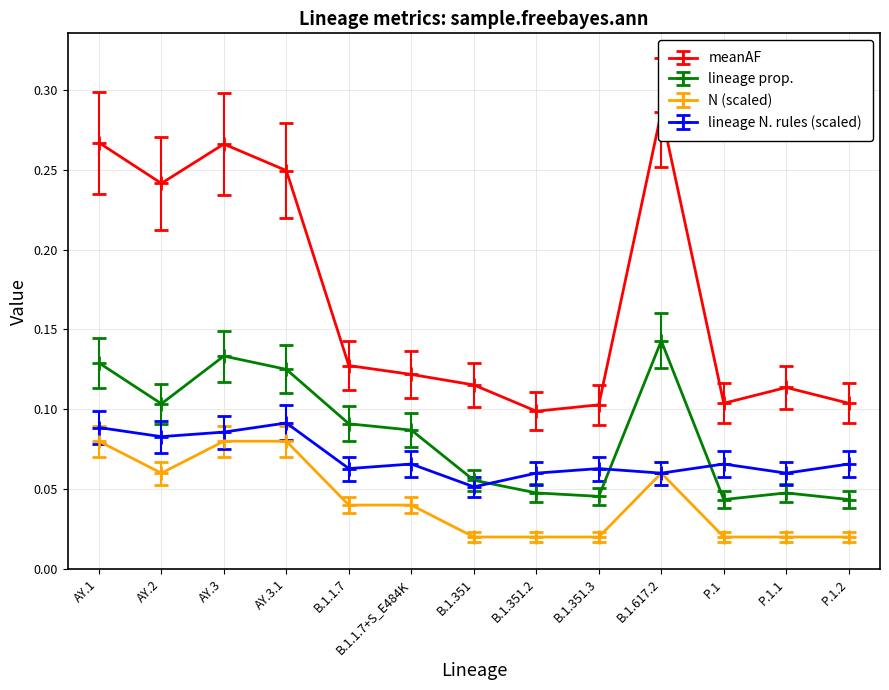

What are all the series names shown in the legend?

meanAF, lineage prop., N (scaled), lineage N. rules (scaled)